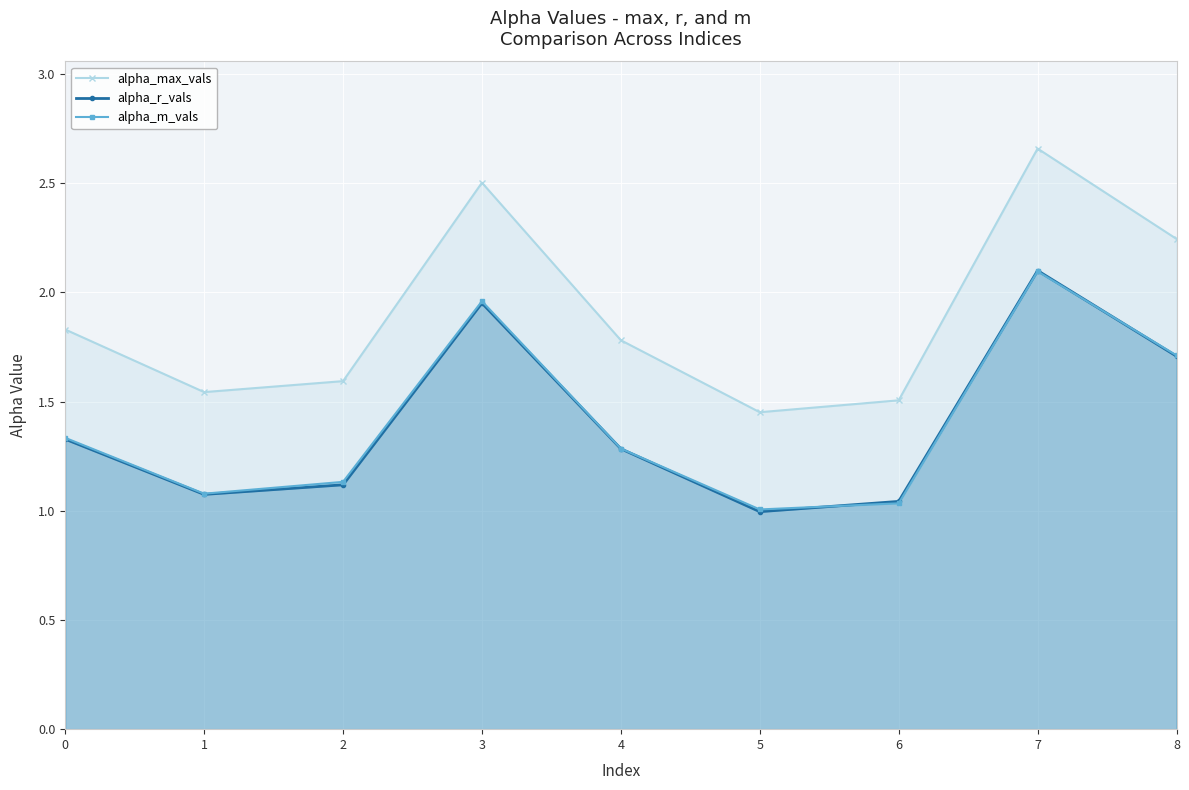

List the labels in order of alpha_r_vals value, smallest first.

5, 6, 1, 2, 4, 0, 8, 3, 7